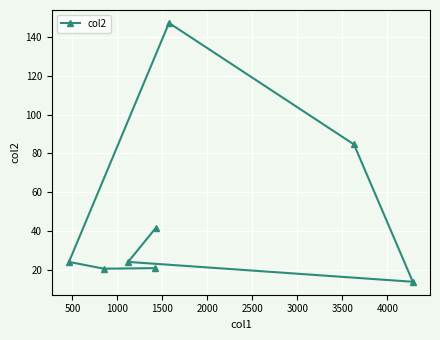

What is the difference between the second highest and second lowest values?

63.9